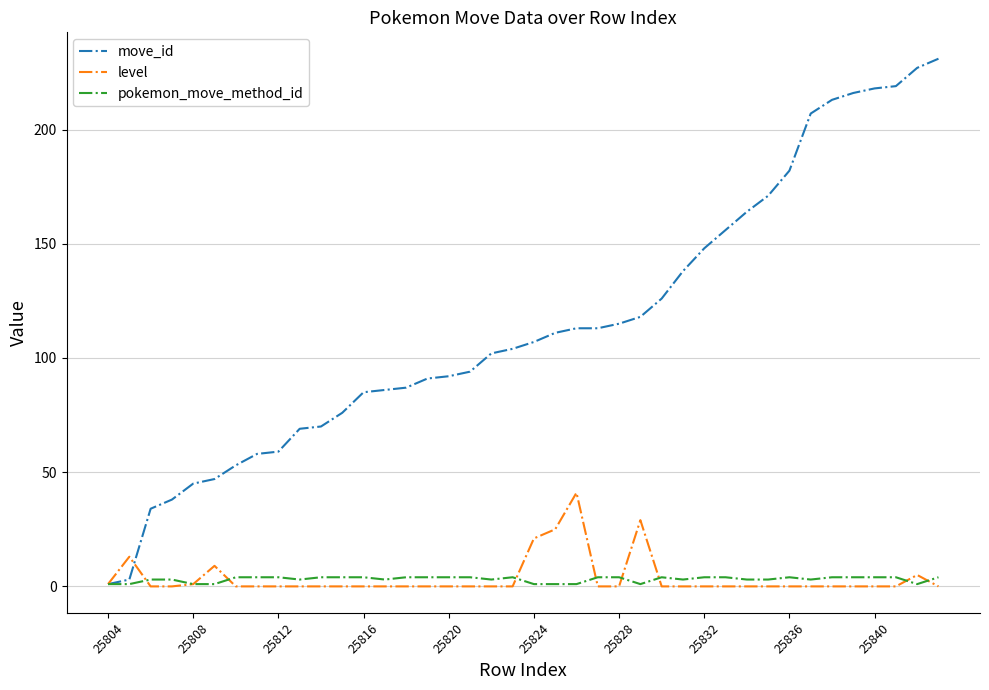

What is the greatest value displayed?

231